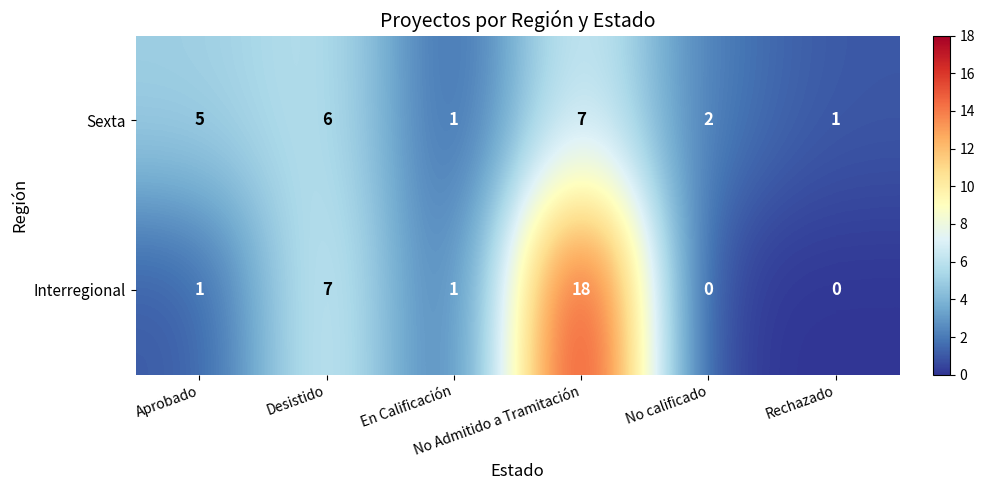

Rank the series by their average value, from highest to lowest.

Interregional, Sexta